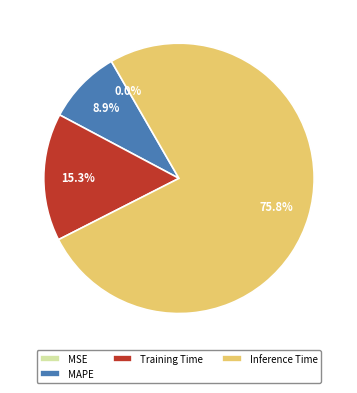

Combined, do Training Time and MAPE account for over 50%?

No